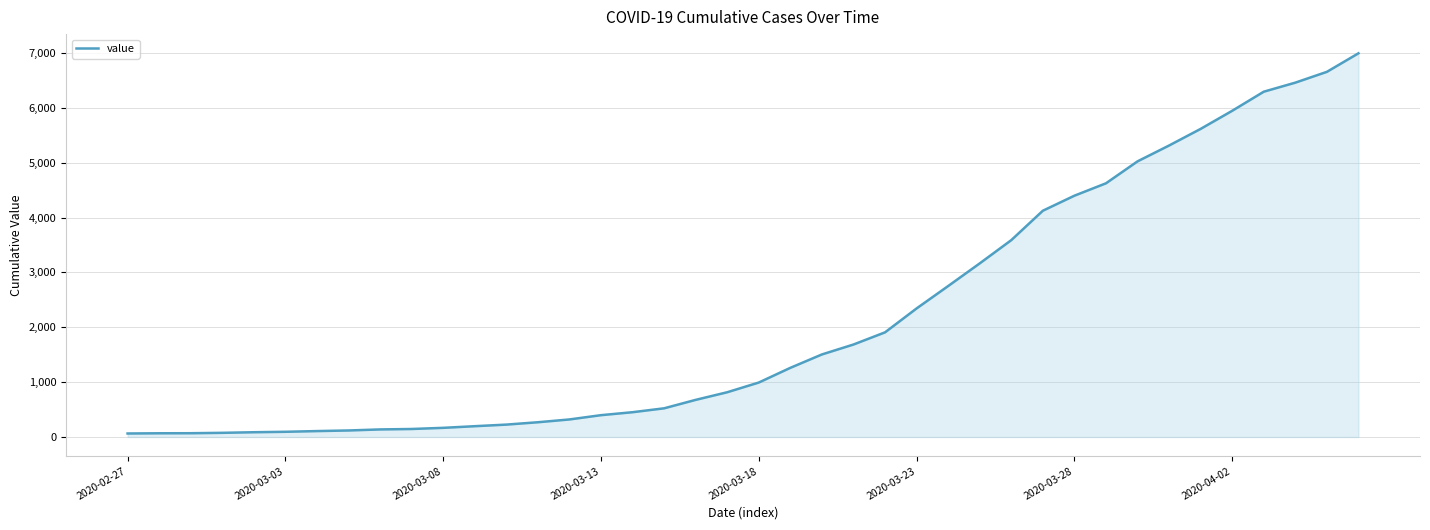

What is the maximum value shown in the chart?

6995